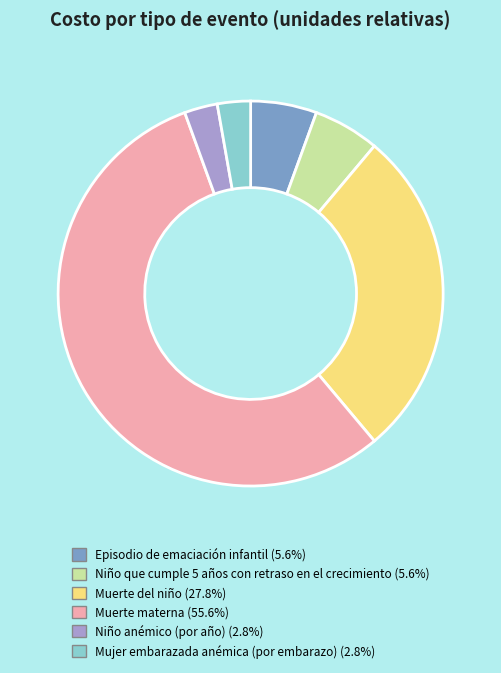

Which category accounts for the majority?

Muerte materna